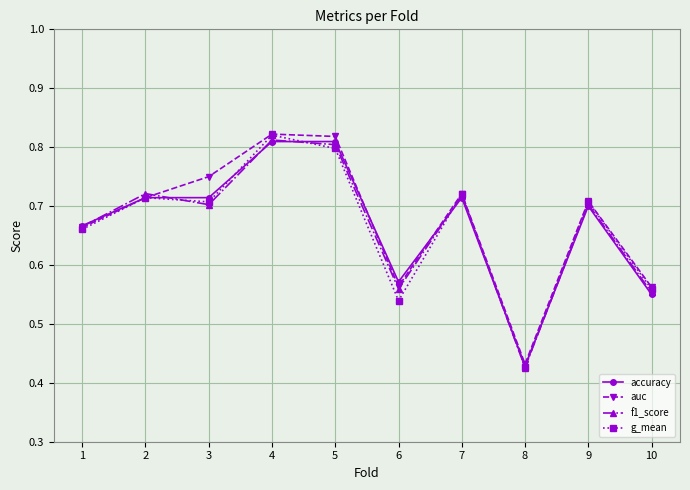

Is it true that accuracy equals 1.1 at 4?

False